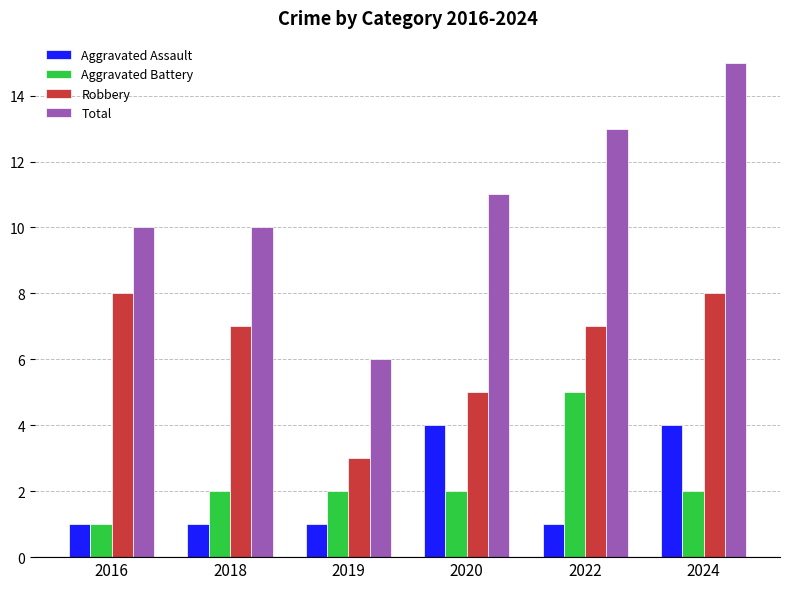

Which series has the largest range (max minus min)?

Total